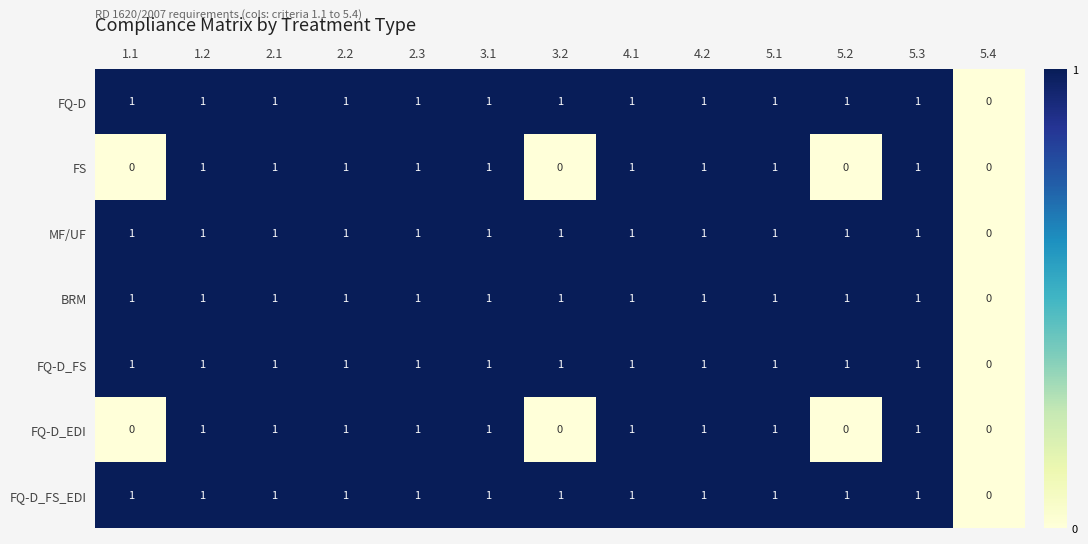

True or false: MF/UF has a value of 1 at 5.1.

True